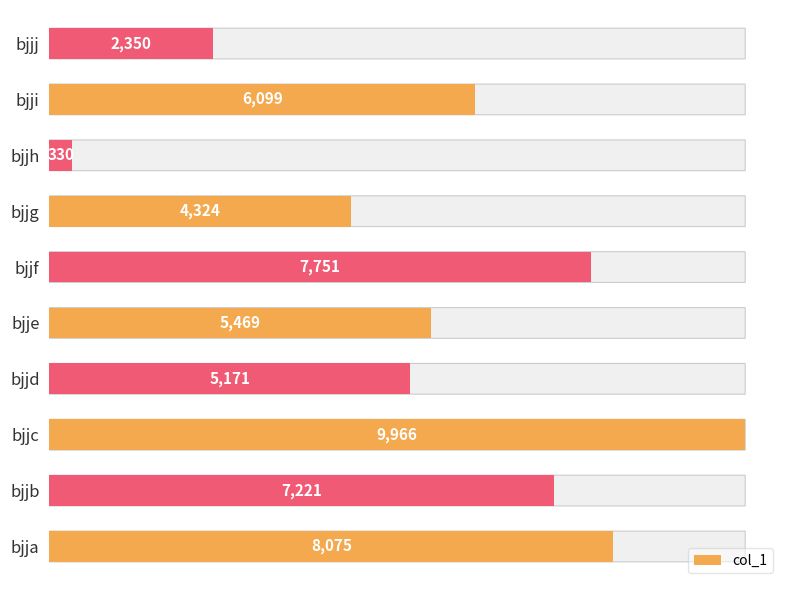

True or false: the data shows 2511 at bjjg.

False